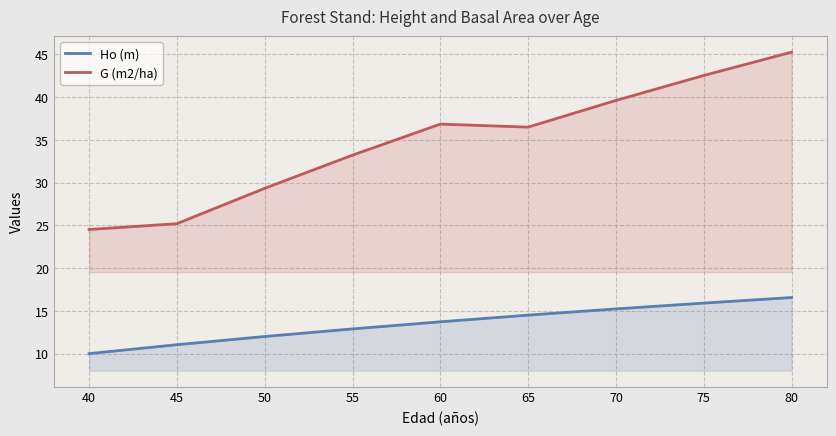

How many data points in G (m2/ha) are less than 36?

4